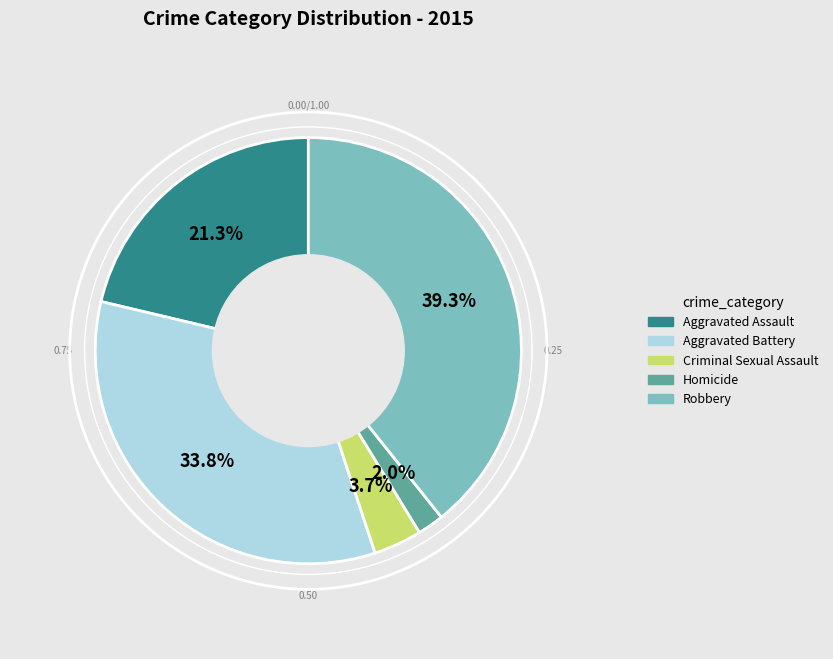

What portion of the pie excludes Criminal Sexual Assault?

96.3%